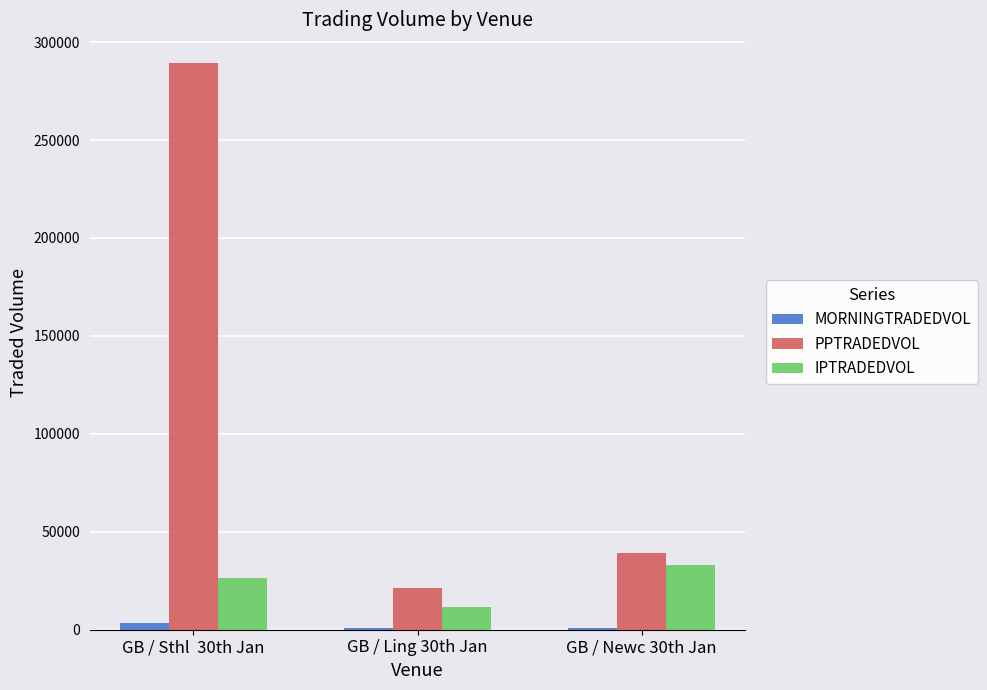

The value of IPTRADEDVOL at GB / Sthl  30th Jan is 26459.3. True or false?

True